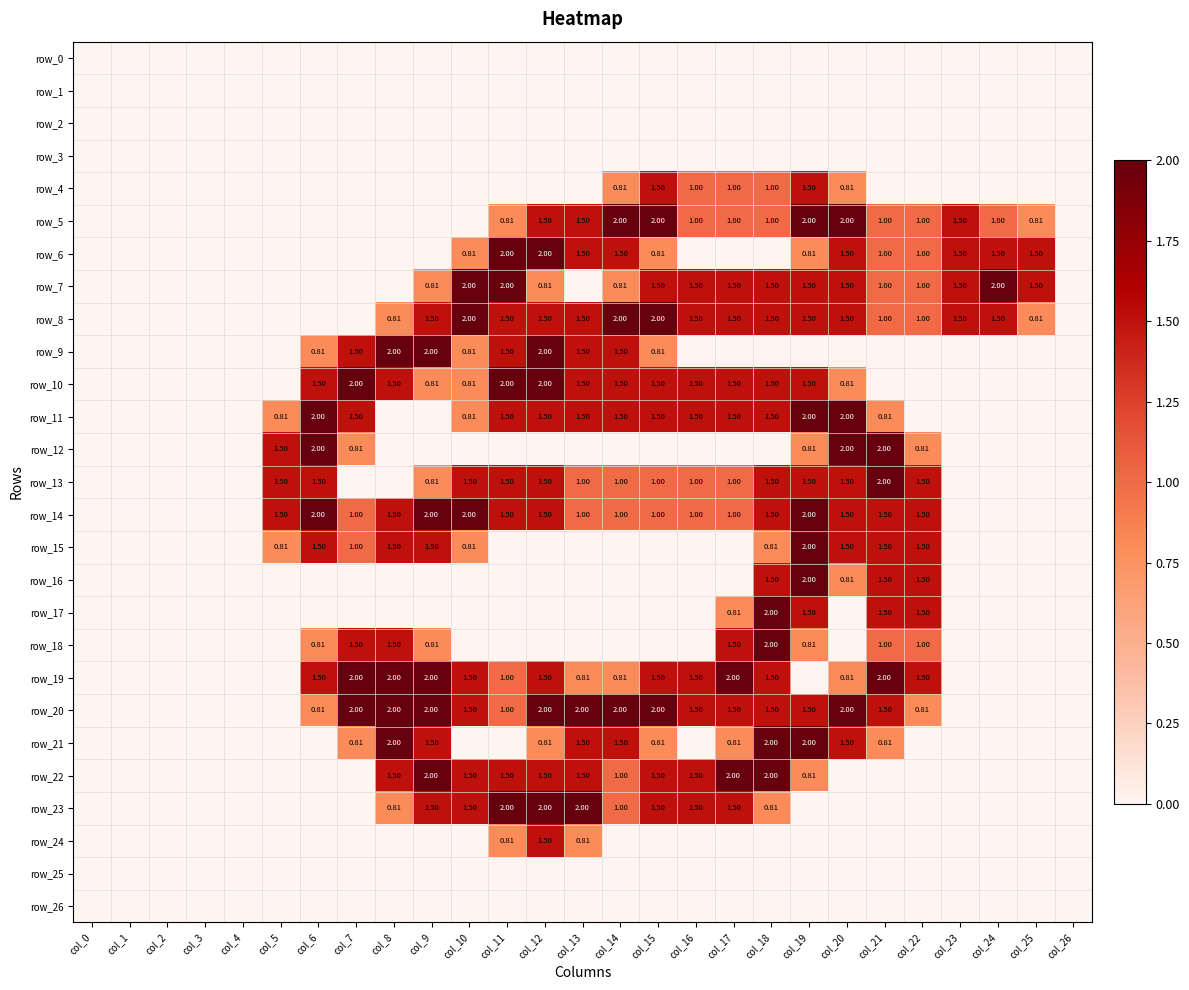

What is the total value across all series at col_13?

19.6